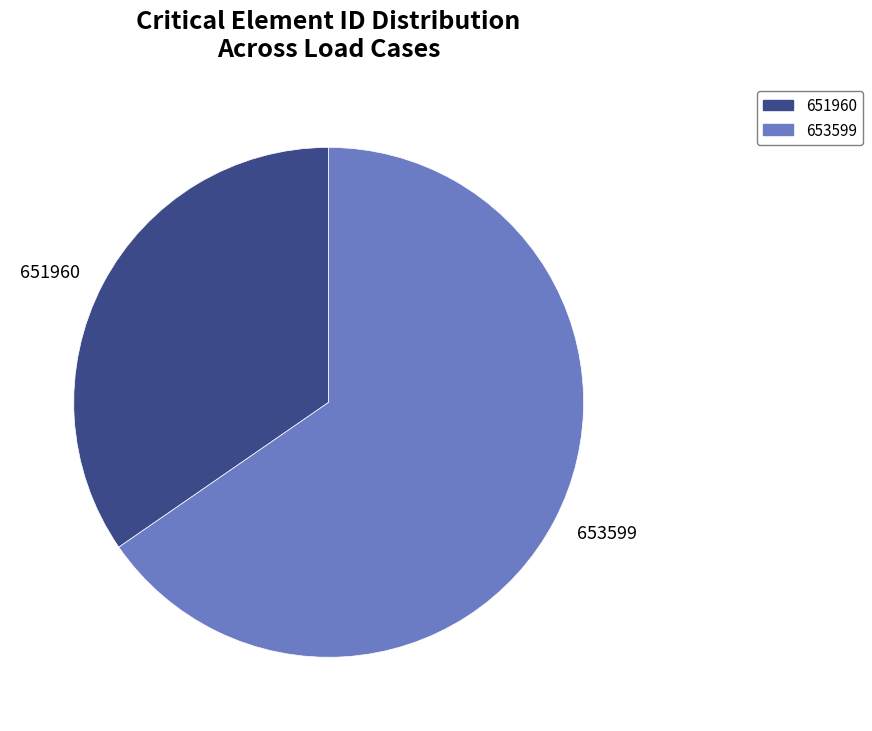

Is it true that 651960 is 35% of the pie?

True